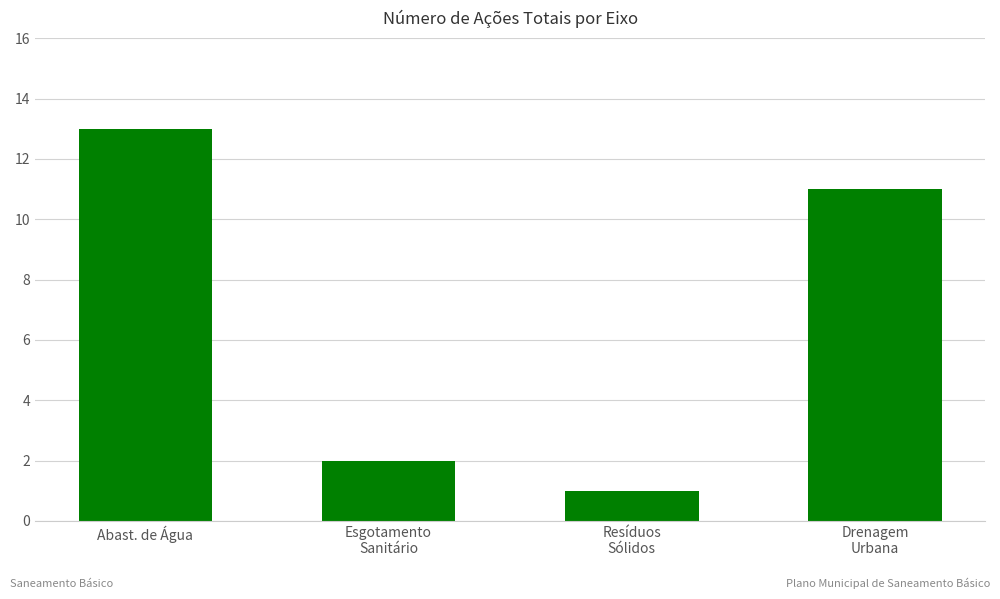

How many categories are shown in the chart?

4